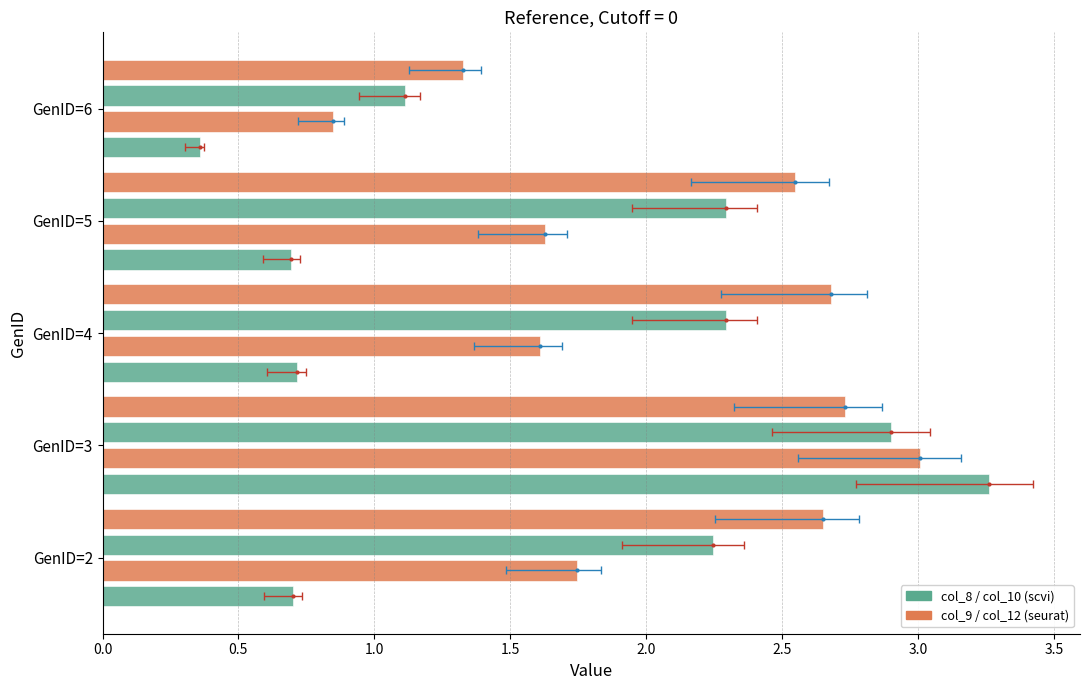

Which has a higher value, GenID=2 or GenID=4?

GenID=4